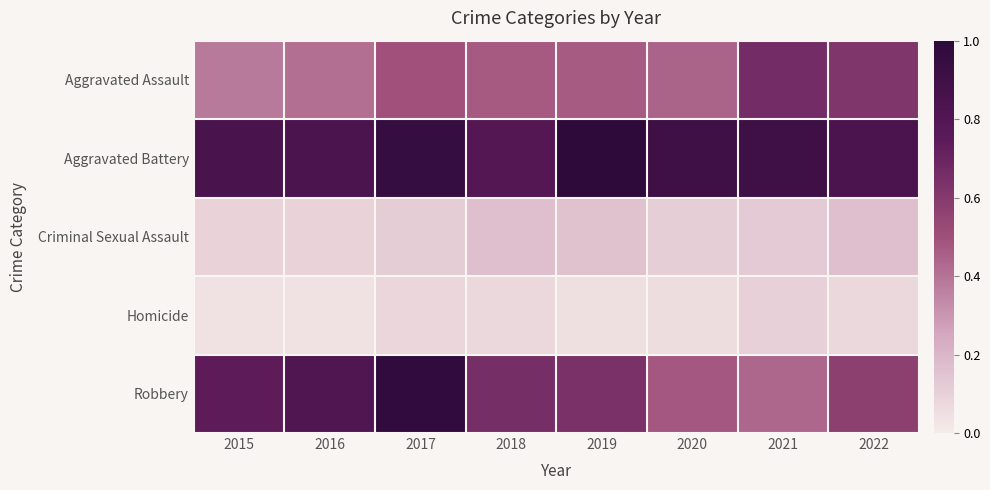

Reading left to right, what are all the values shown in this chart?

Aggravated Assault: 2015=0.4	2016=0.4	2017=0.5	2018=0.5	2019=0.5	2020=0.4	2021=0.7	2022=0.6
Aggravated Battery: 2015=0.8	2016=0.8	2017=1.0	2018=0.8	2019=1.0	2020=0.9	2021=0.9	2022=0.8
Criminal Sexual Assault: 2015=0.1	2016=0.1	2017=0.1	2018=0.2	2019=0.2	2020=0.1	2021=0.1	2022=0.2
Homicide: 2015=0.0	2016=0.0	2017=0.1	2018=0.1	2019=0.0	2020=0.1	2021=0.1	2022=0.1
Robbery: 2015=0.7	2016=0.8	2017=1.0	2018=0.7	2019=0.6	2020=0.5	2021=0.4	2022=0.6